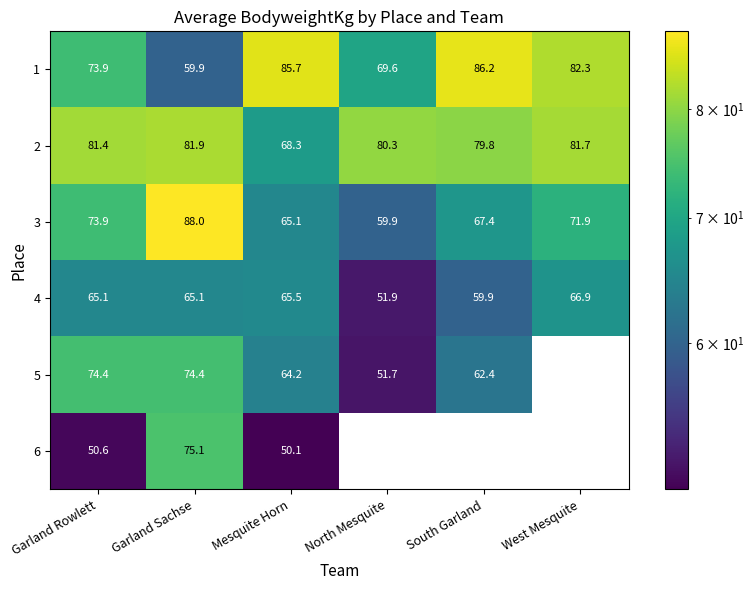

Where is 2 nearest to the value 75?

South Garland